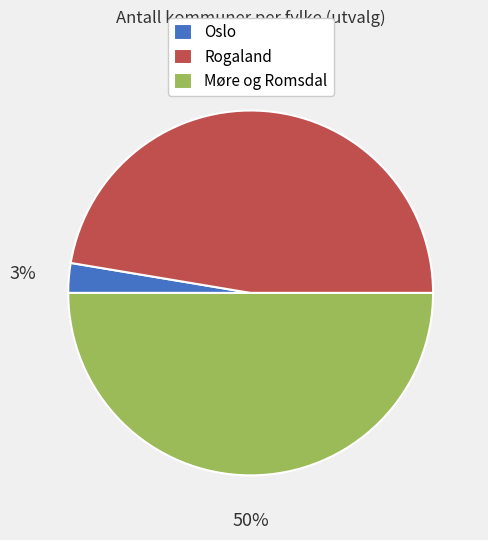

What percentage is the Rogaland slice, to the nearest percent?

47%